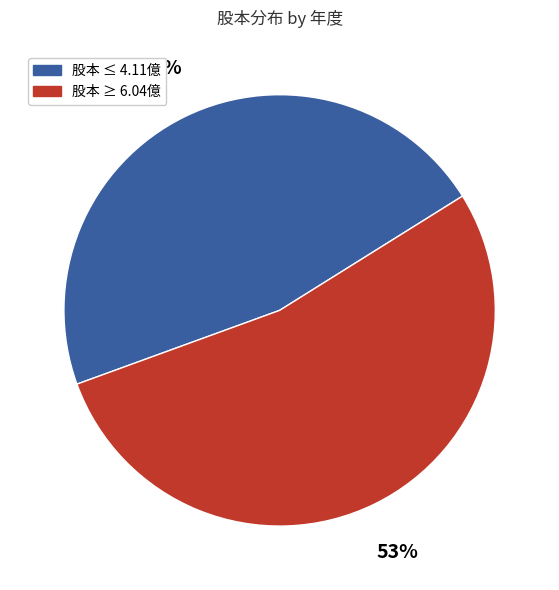

To the nearest percent, what is the average slice percentage?

50%